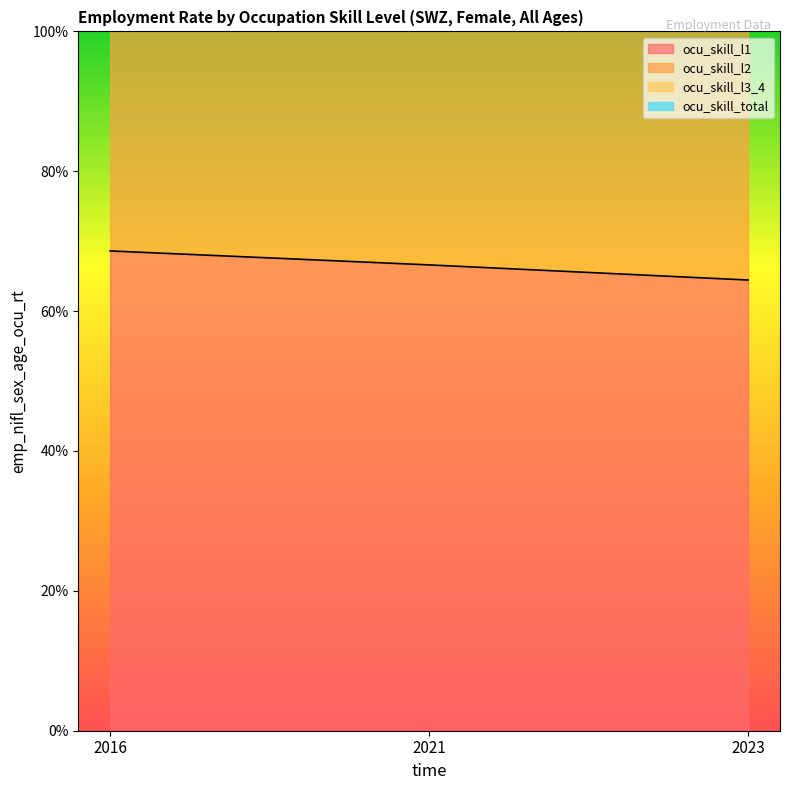

Rank the series by their average value, from highest to lowest.

ocu_skill_l3_4, ocu_skill_total, ocu_skill_l2, ocu_skill_l1